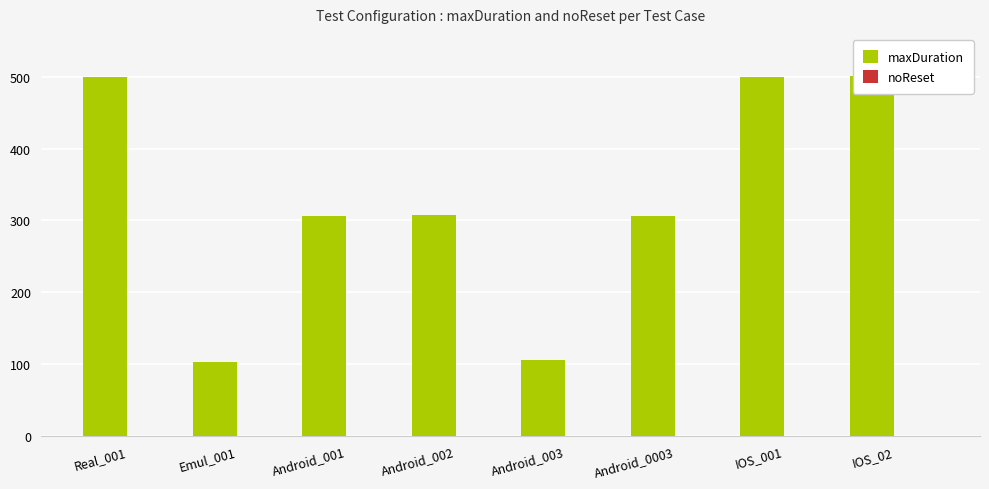

What is the label of the 8th bar from the left?

IOS_02